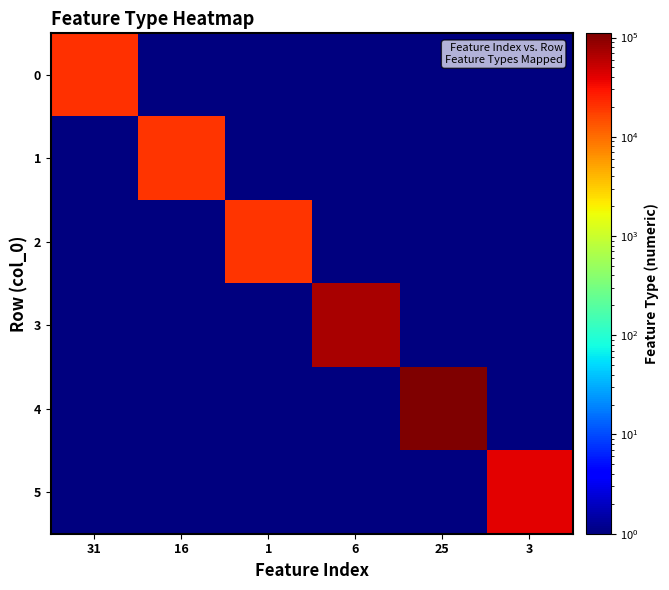

Between 16 and 3, which series saw the biggest shift?

5